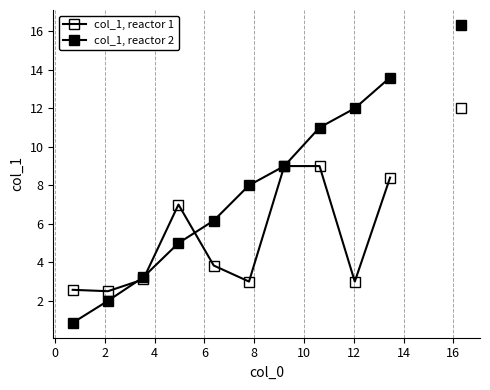

True or false: col_1, reactor 2 has more than 2 interior local peaks.

False